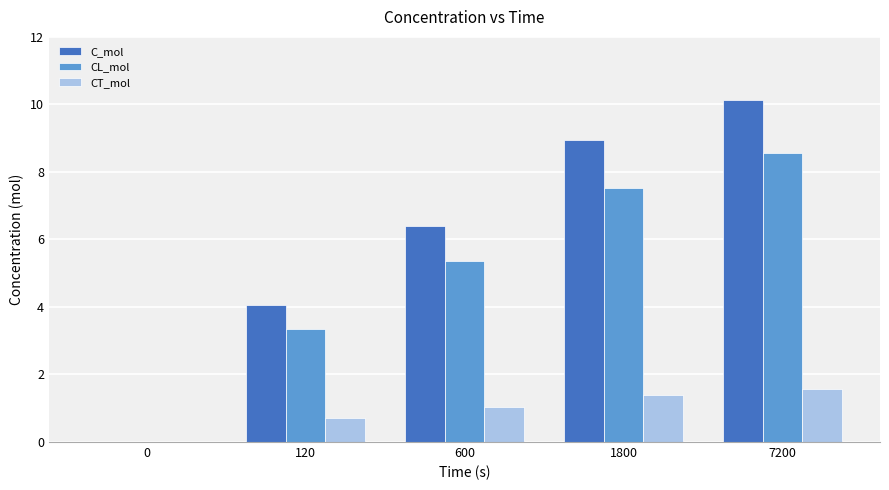

Reading right to left, list all the values displayed in this chart.

C_mol: 10.1	8.9	6.4	4.0	0.0
CL_mol: 8.6	7.5	5.4	3.3	0.0
CT_mol: 1.6	1.4	1.0	0.7	0.0